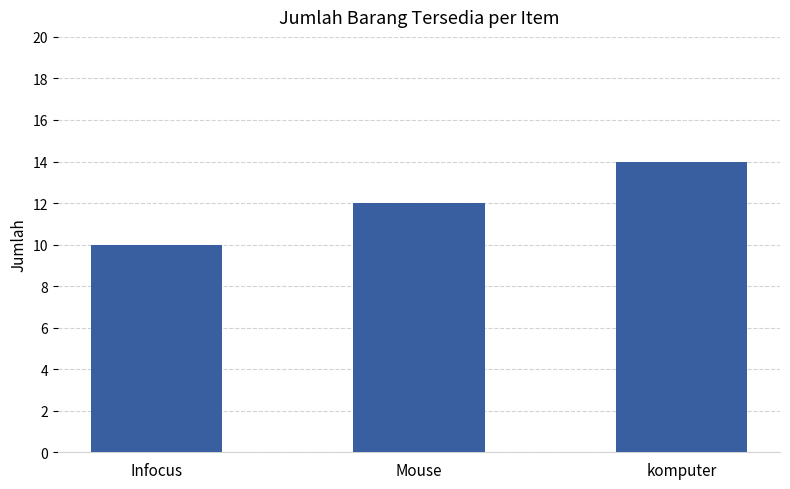

Does the chart contain stacked bars?

No